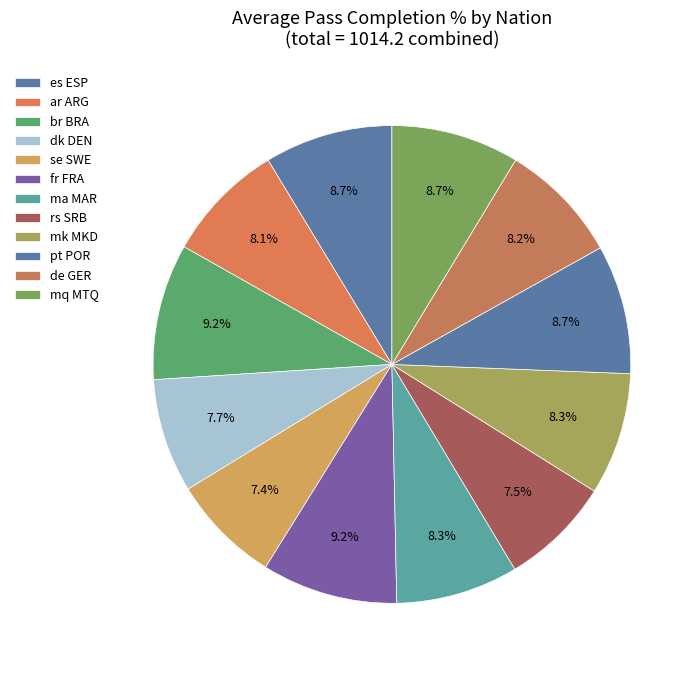

How many segments does this pie chart have?

12